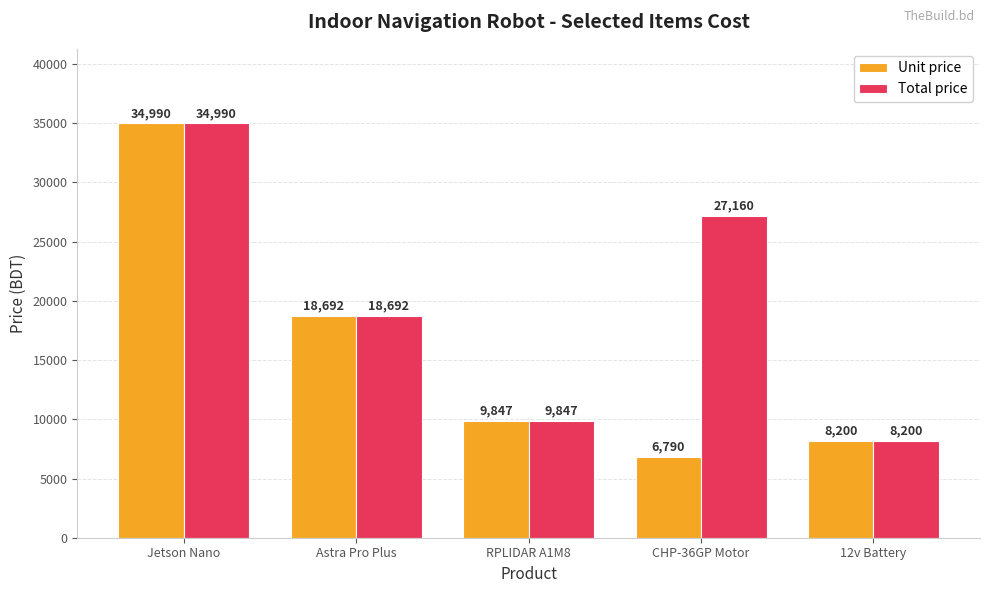

List the labels in order of Unit price value, largest first.

Jetson Nano, Astra Pro Plus, RPLIDAR A1M8, 12v Battery, CHP-36GP Motor